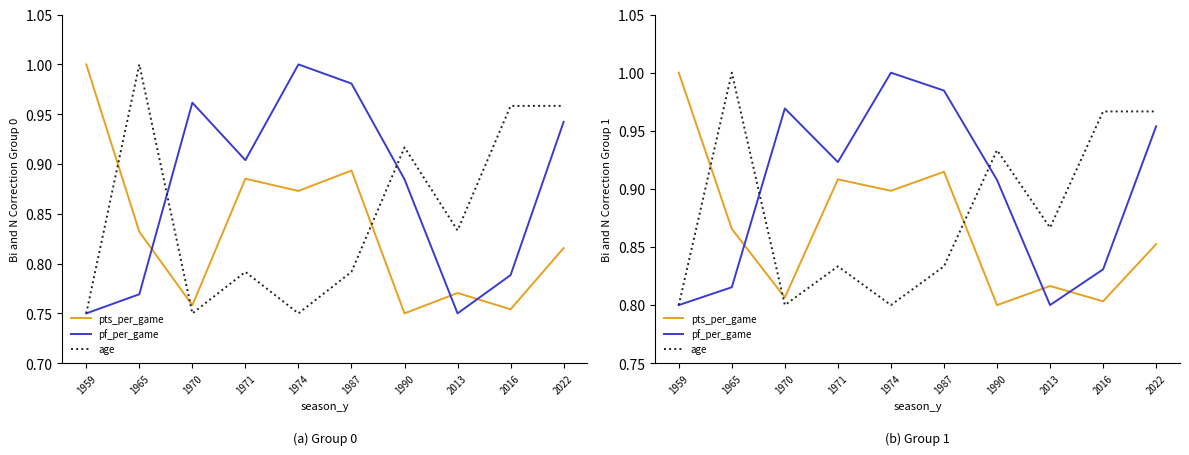

What is the difference between the highest and lowest values at 1970?

0.2